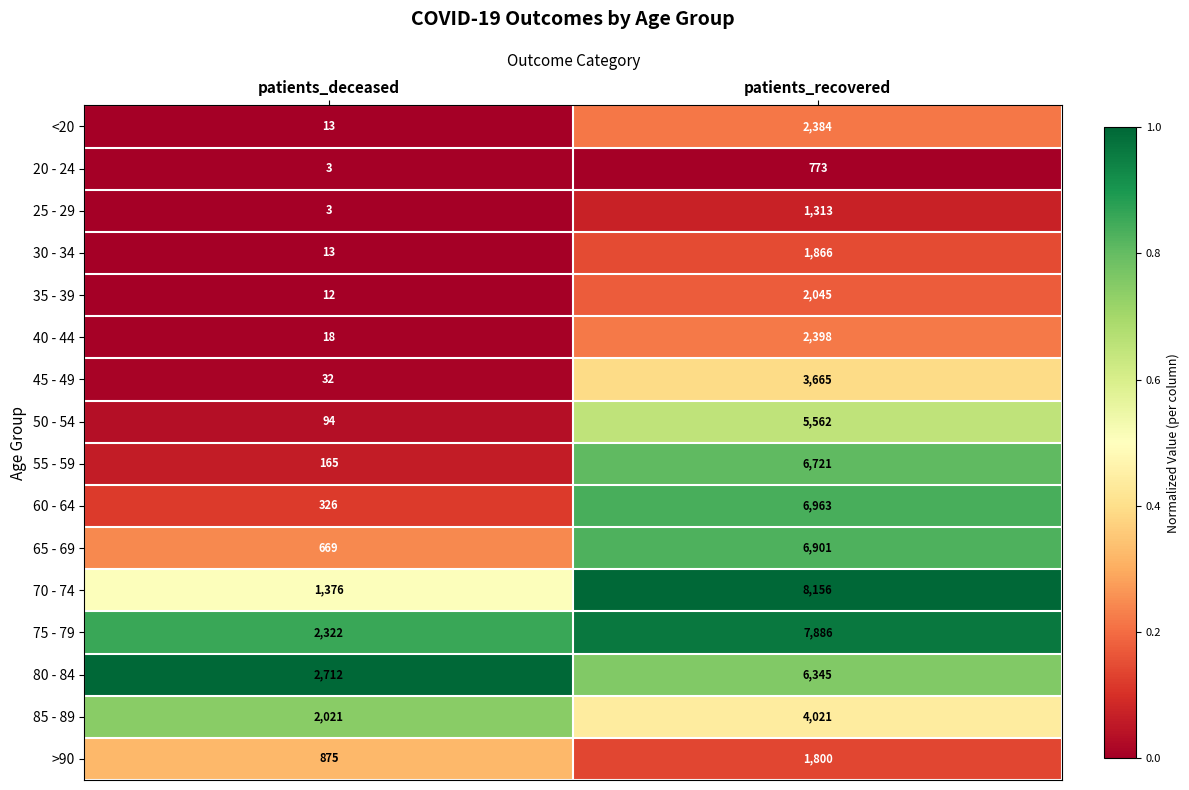

The 55 - 59 series shows 294 at patients_deceased. True or false?

False